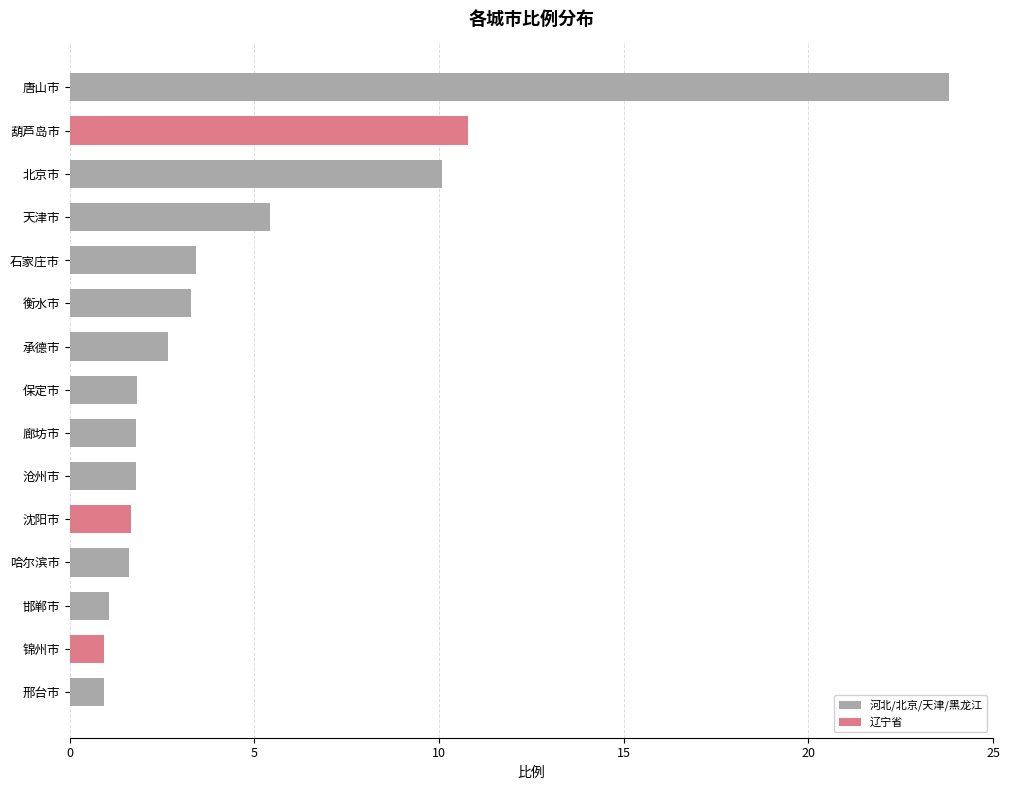

The value at 沈阳市 is 0.7. True or false?

False